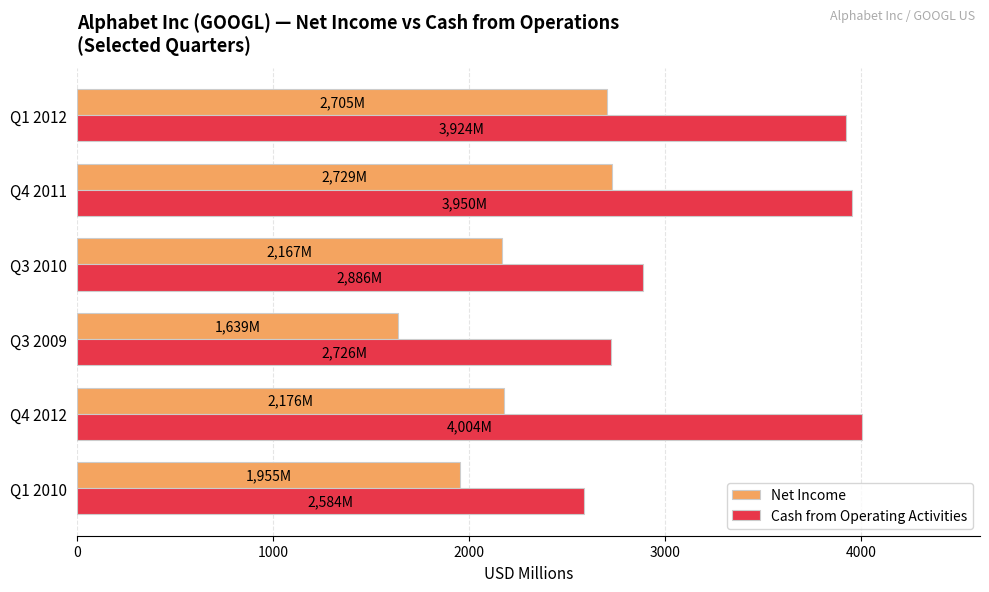

Rank the series by their average value, from lowest to highest.

Net Income, Cash from Operating Activities